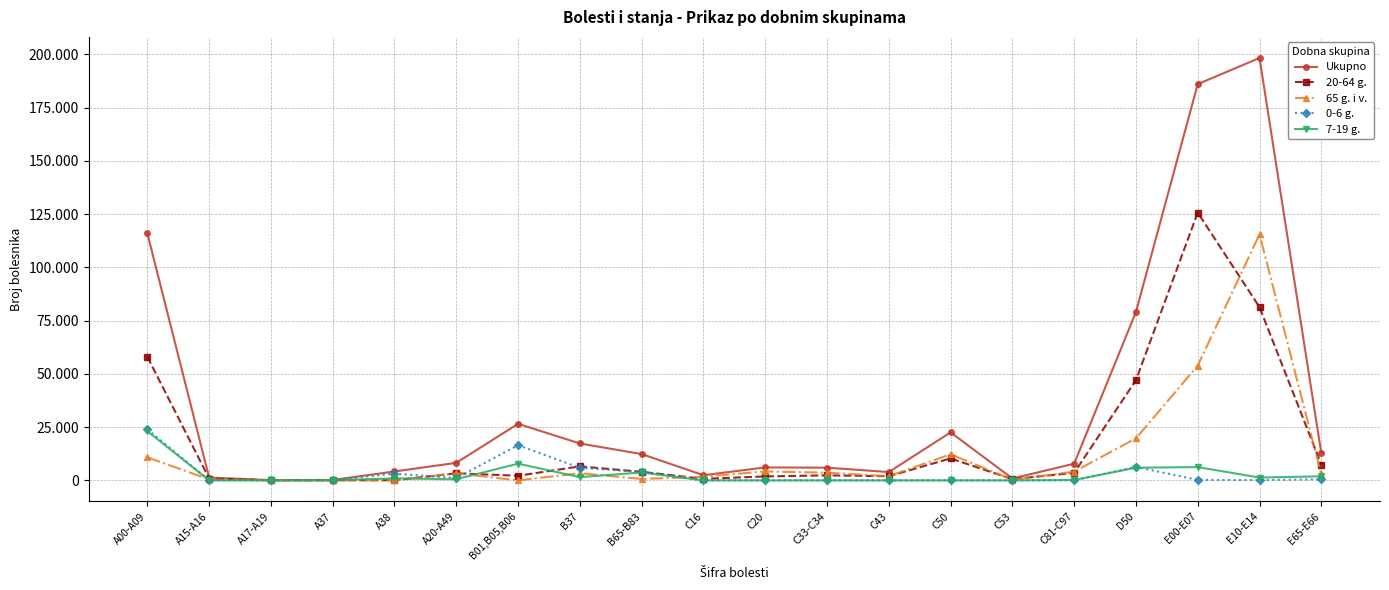

What are all the series names shown in the legend?

Ukupno, 20-64 g., 65 g. i v., 0-6 g., 7-19 g.